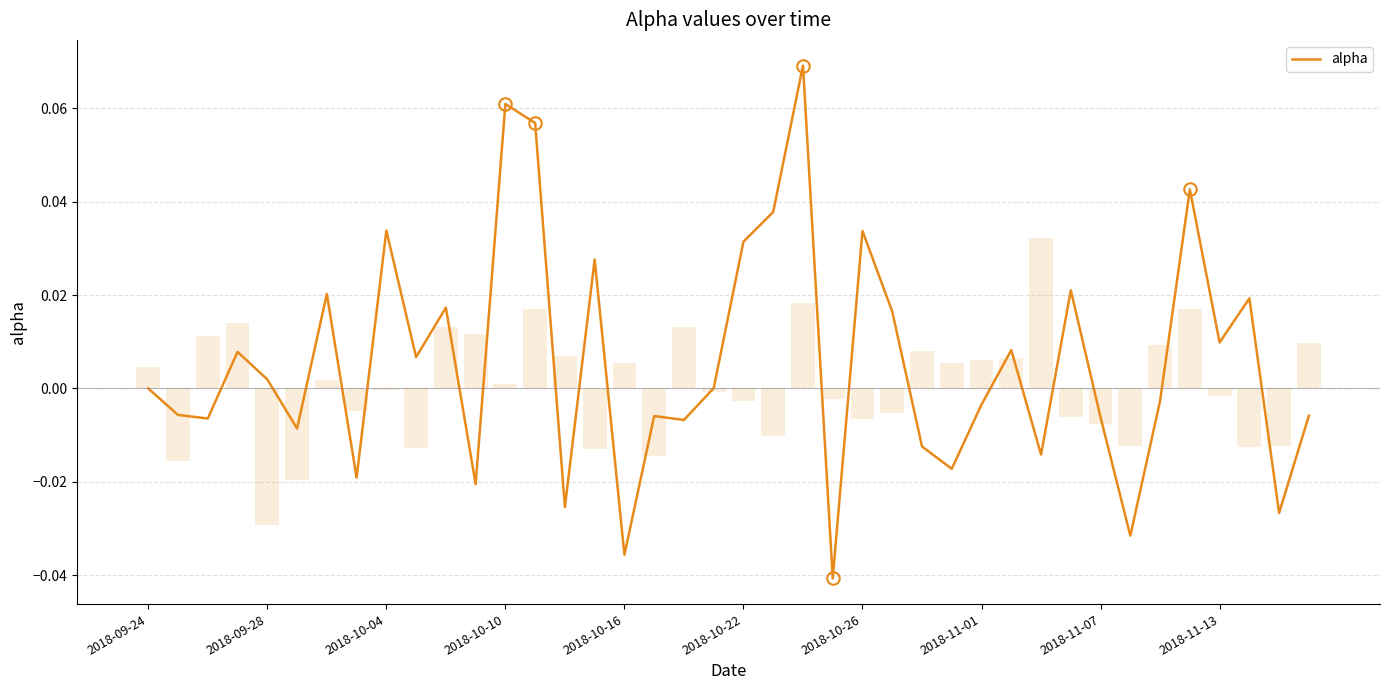

What is the greatest value displayed?

0.1